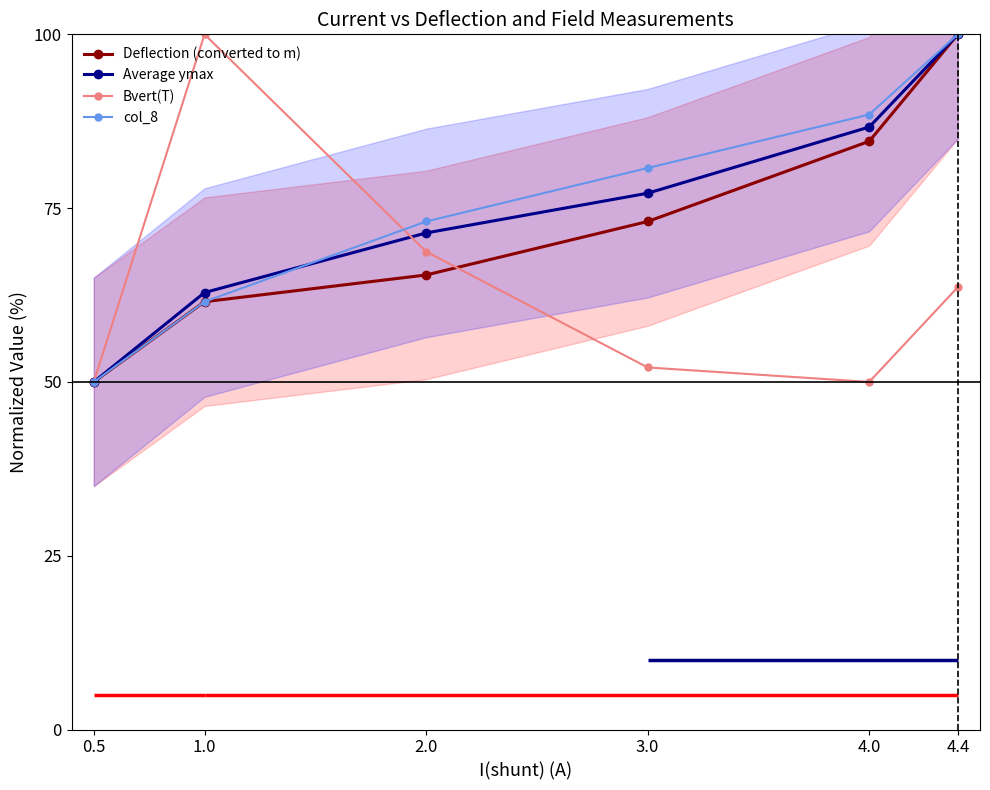

What is the difference between the Deflection (converted to m) values at 3.0 and 4.4?

26.9